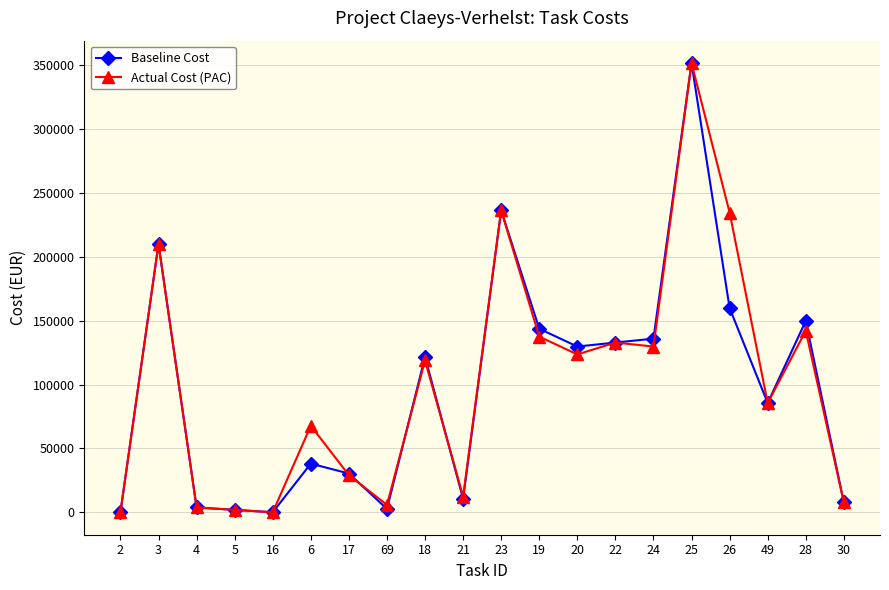

True or false: Baseline Cost has a value of 149824.0 at 28.

True